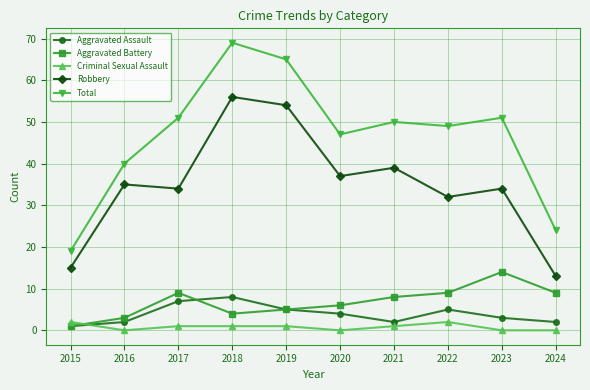

What is the greatest value displayed?

69